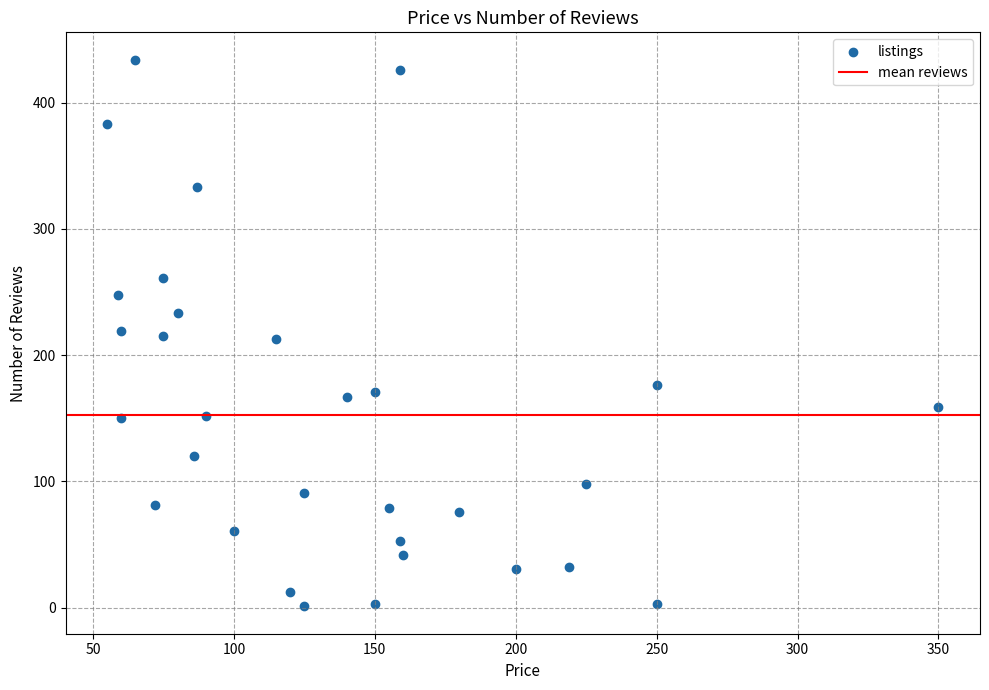

What is the range of X values (max minus min)?

295